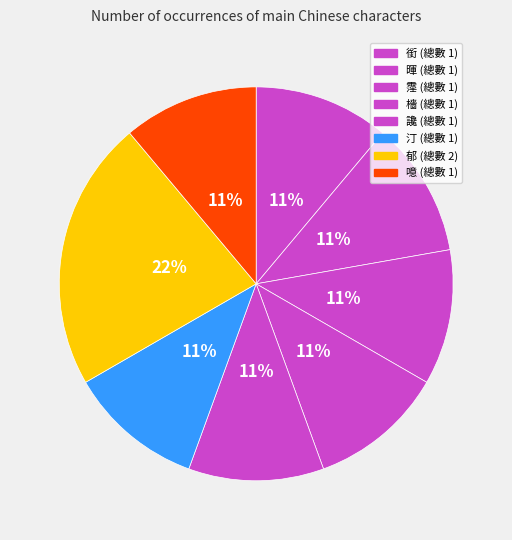

What is the ratio of the value at 銜 to the value at 郁?

0.5